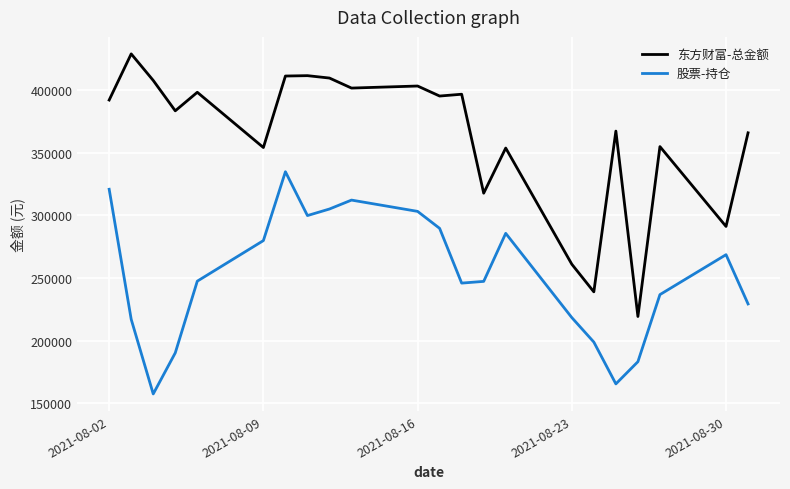

Rank the series by their maximum value, from lowest to highest.

股票-持仓, 东方财富-总金额